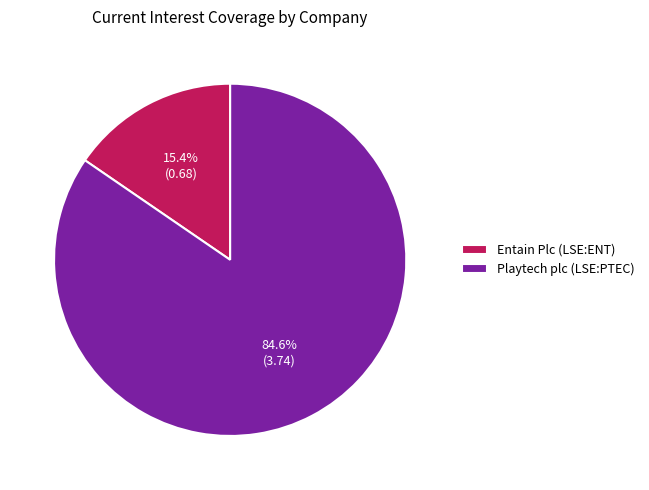

Count the number of slices in the pie.

2